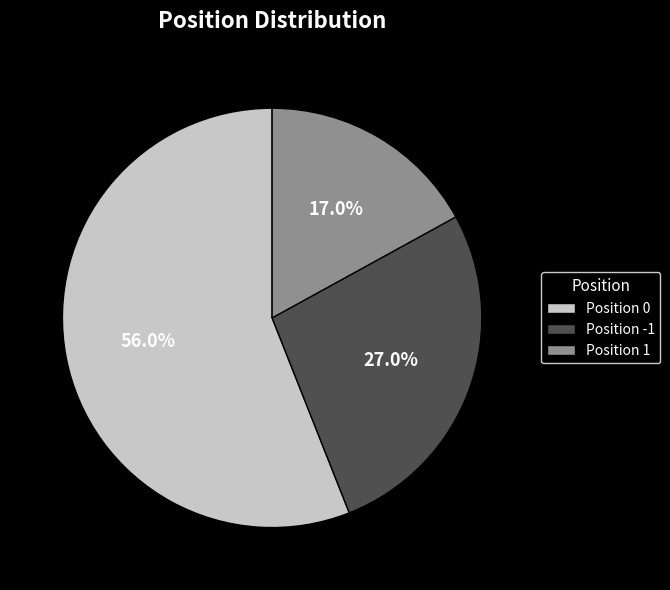

Rank the categories by value from lowest to highest.

Position 1, Position -1, Position 0